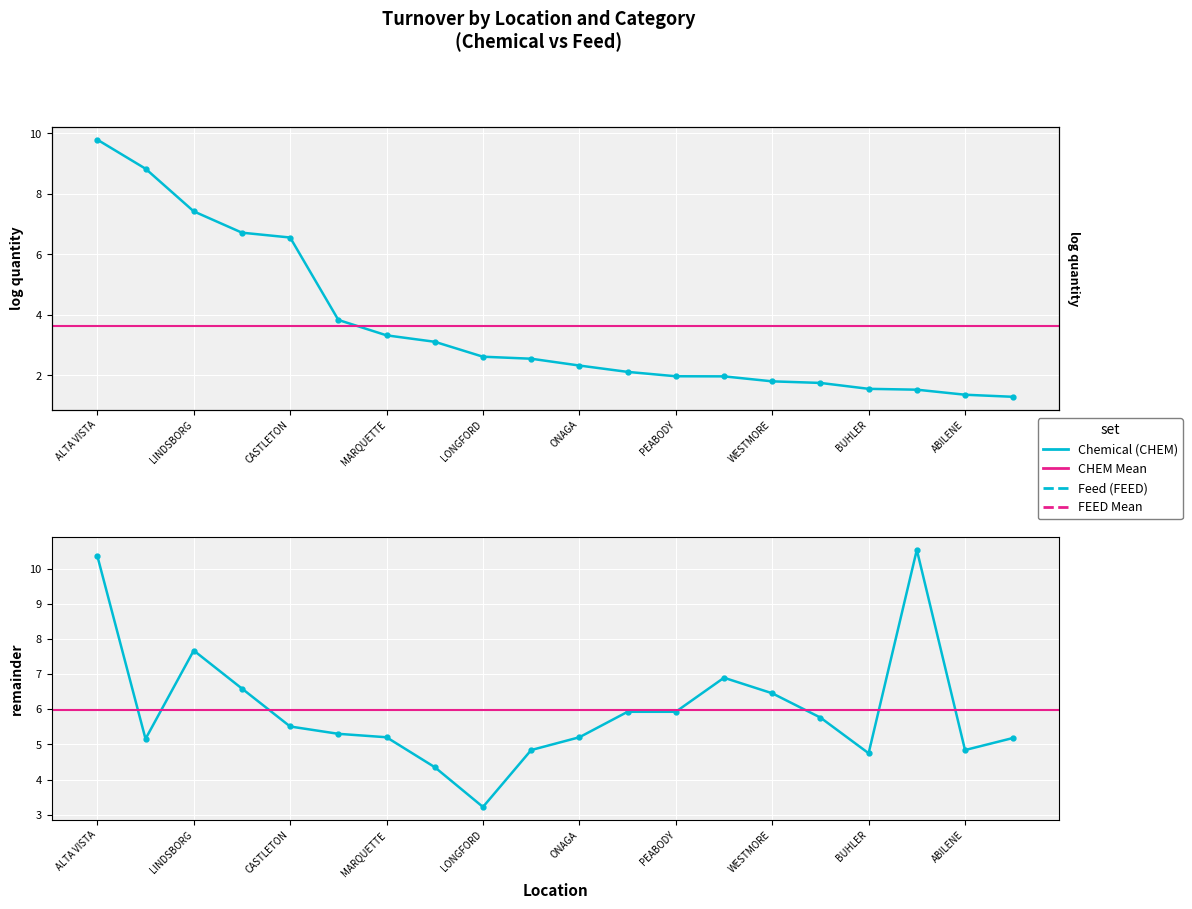

What position from the left is 15?

16